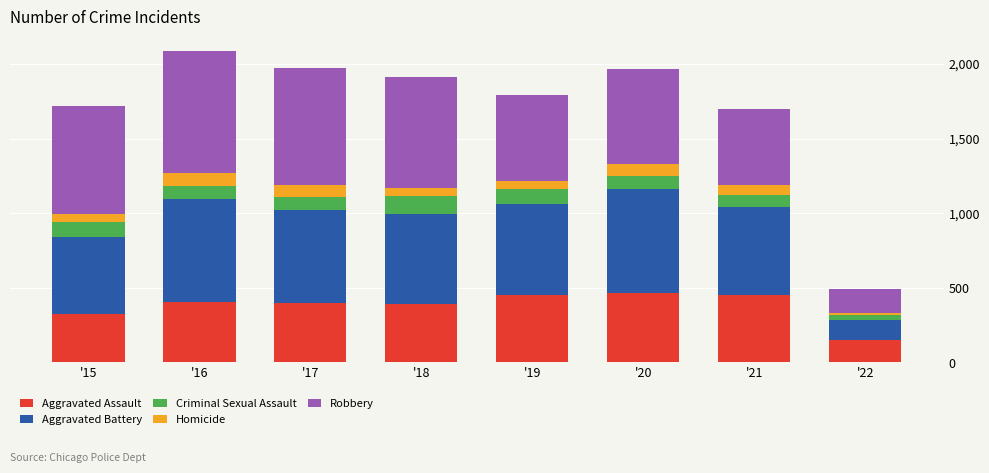

What is the difference between the maximum and minimum values in the Aggravated Assault series?

315